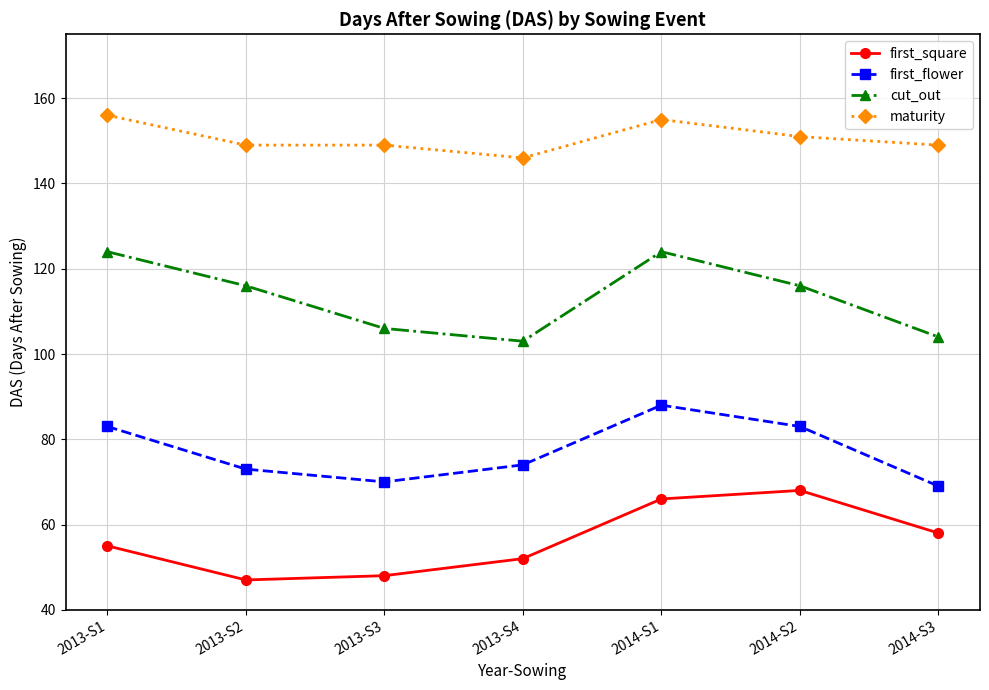

How many distinct data groups are displayed?

4